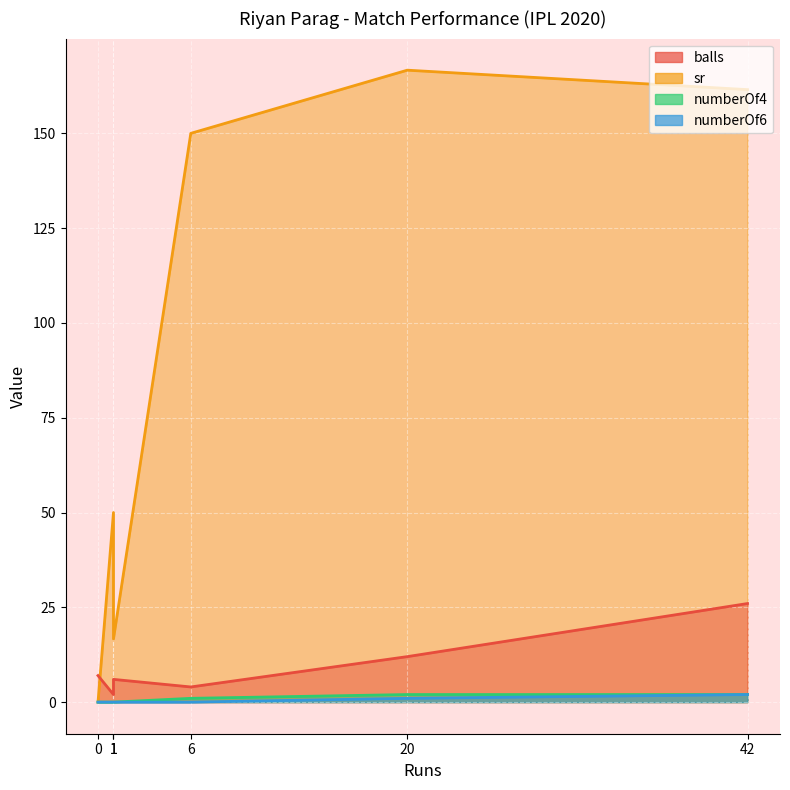

At which label is sr closest to 83?

1